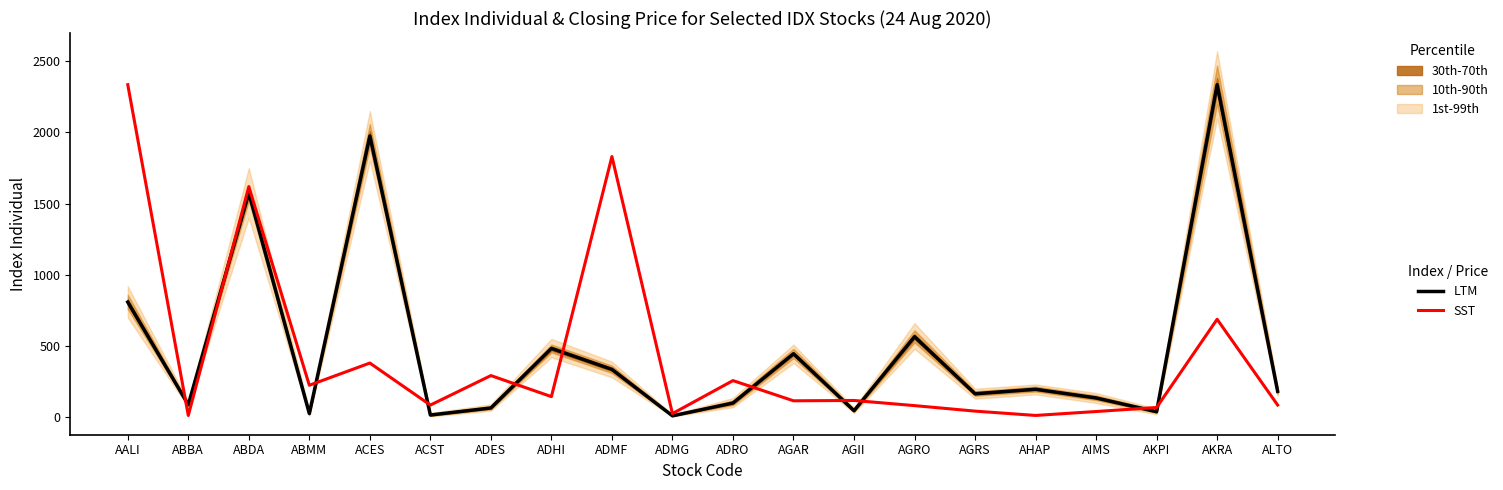

Between which two adjacent categories do SST and LTM first intersect?

AALI and ABBA